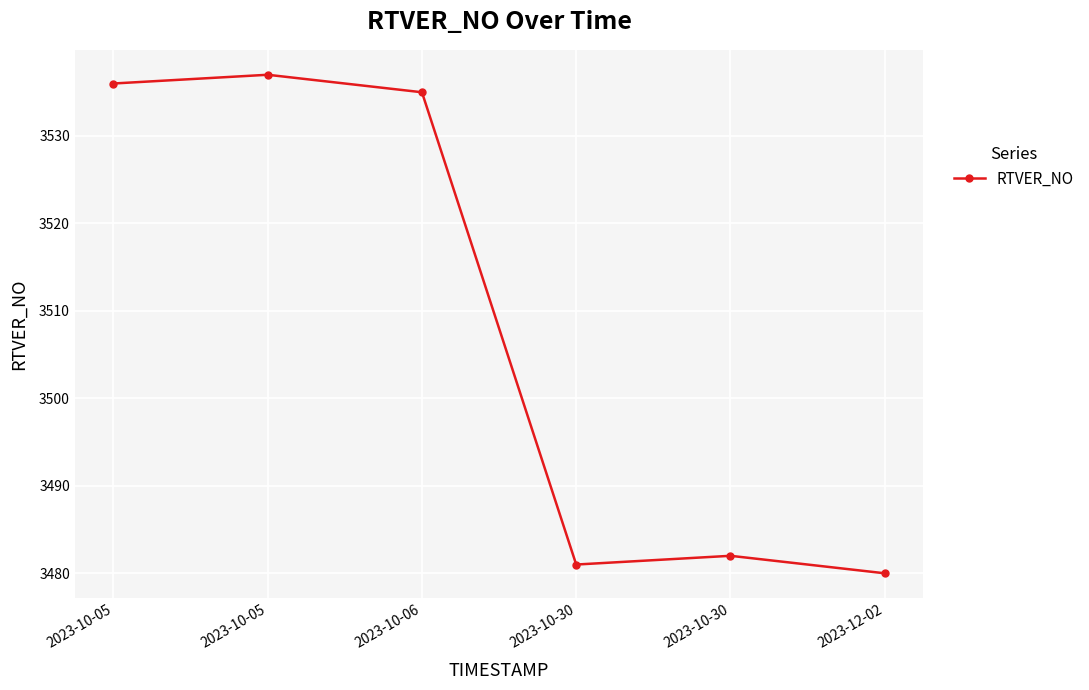

The chart shows a value of 3536 at 2023-10-05. True or false?

True